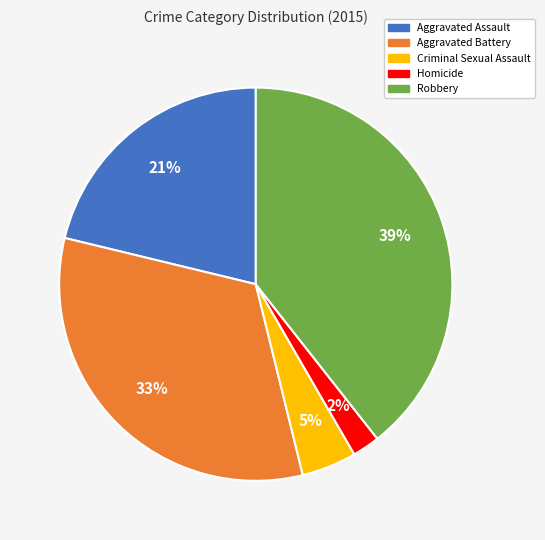

To the nearest percent, what percentage of the pie is Criminal Sexual Assault?

5%